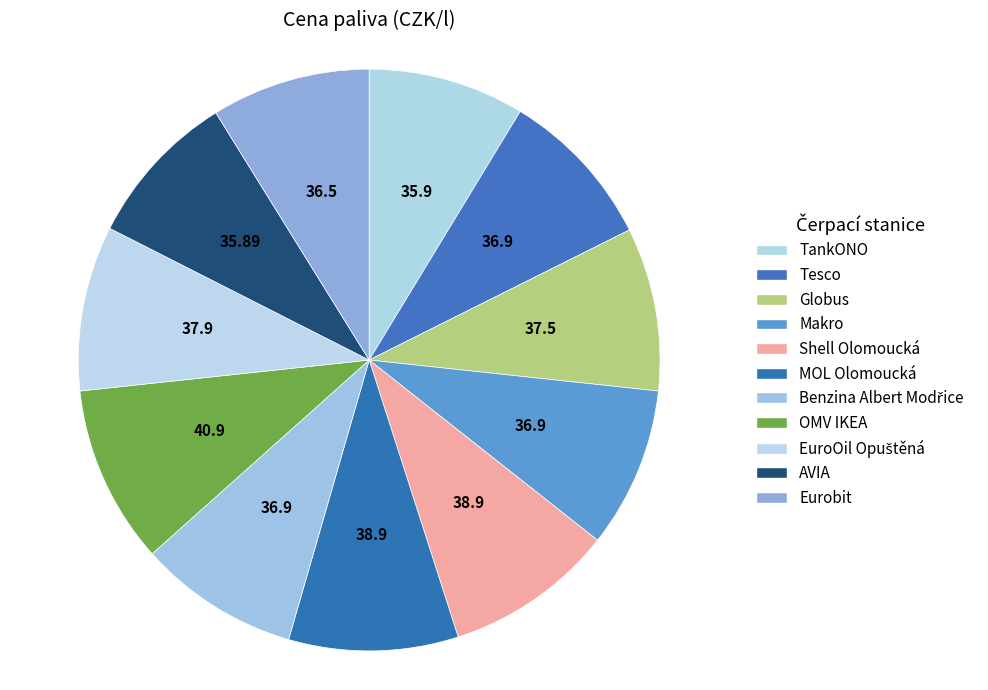

True or false: Globus accounts for 9% of the total.

True